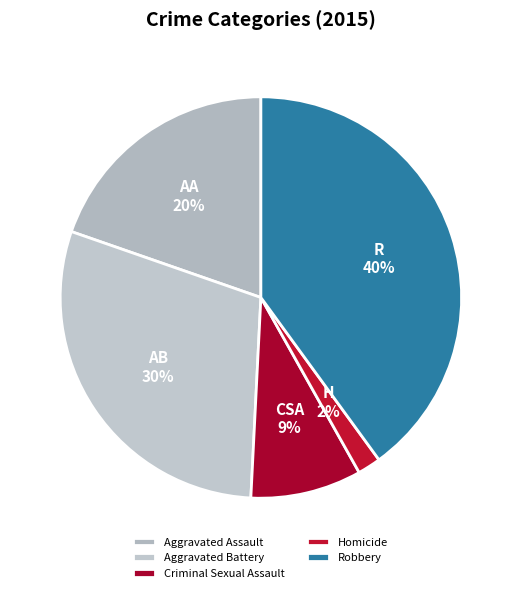

To the nearest percent, what is the difference between the Aggravated Assault and Aggravated Battery slice percentages?

10%